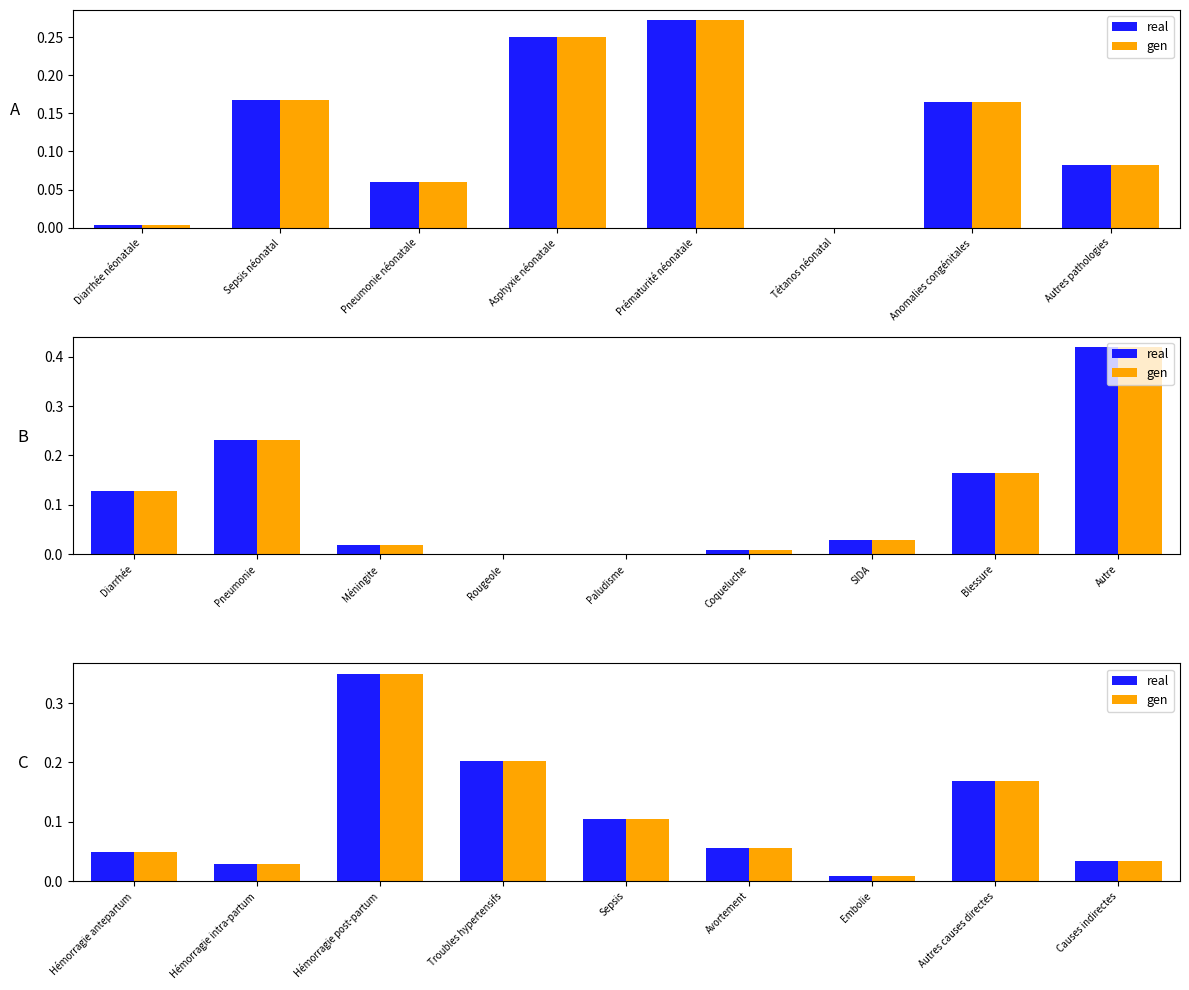

Which series has the largest total across all categories?

real